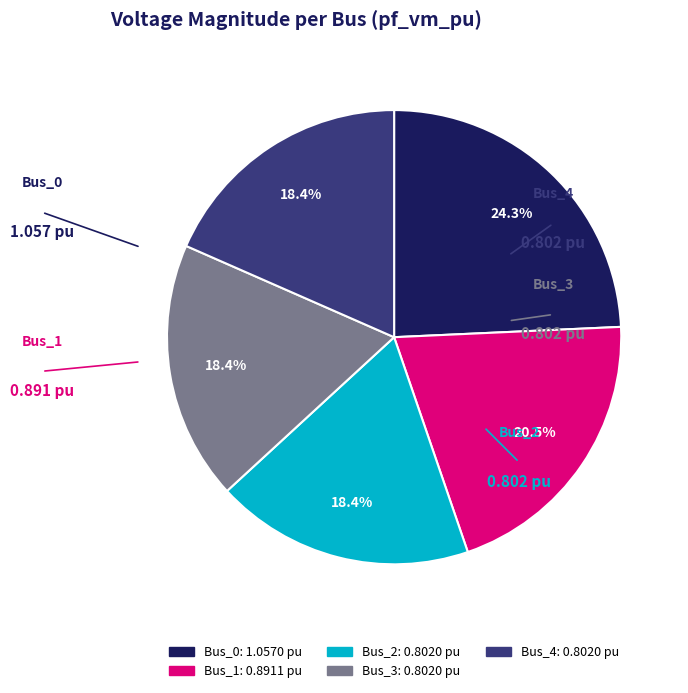

Which has a higher value, Bus_3 or Bus_1?

Bus_1